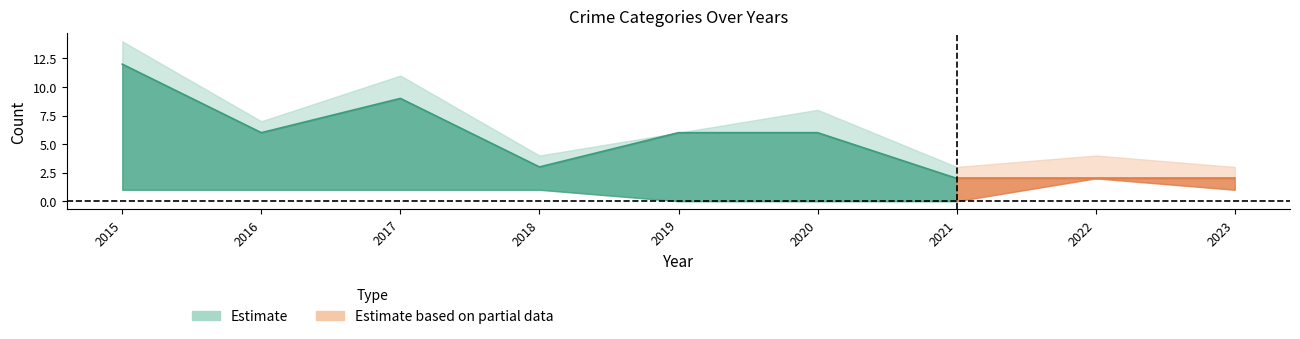

How many data points does each series have?

9